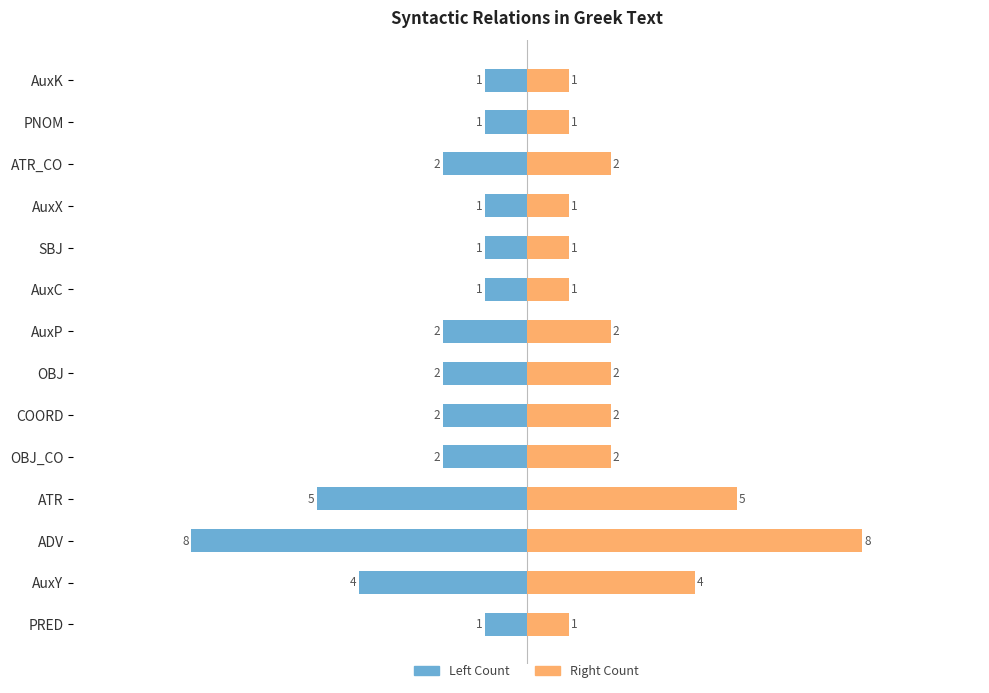

List the series in order of their peak value, lowest first.

Count (left), Count (right)